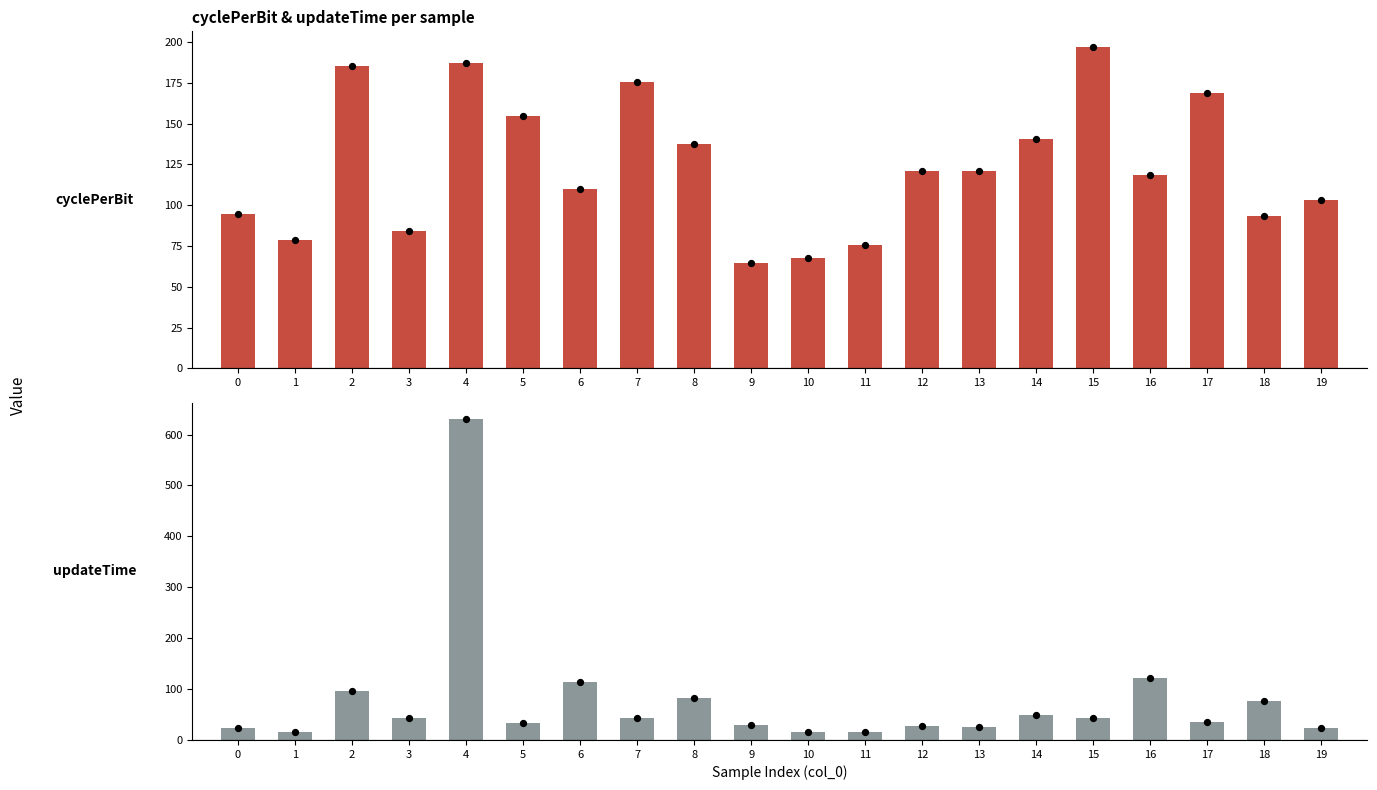

Which series has the largest Y range (max minus min)?

updateTime